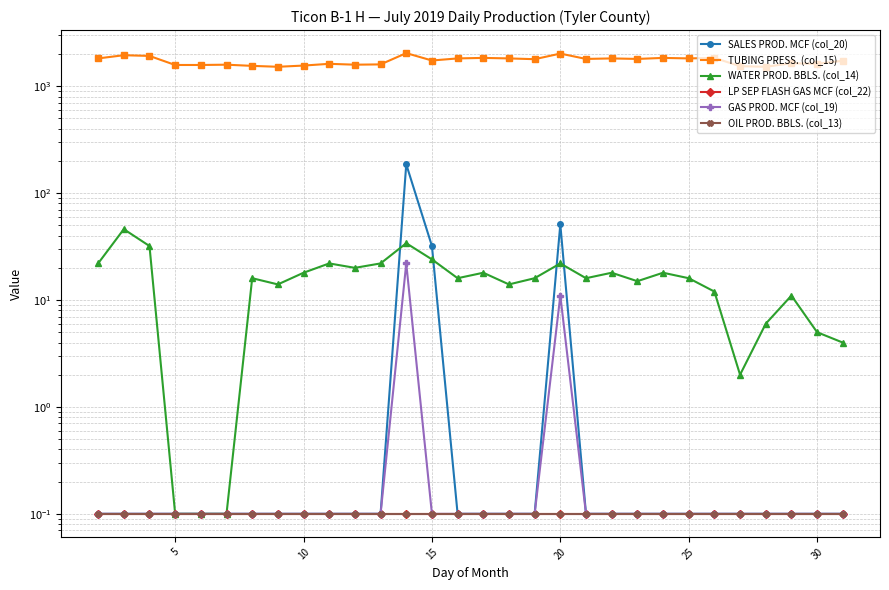

How many intersections are there between WATER PROD. BBLS. (col_14) and SALES PROD. MCF (col_20)?

4